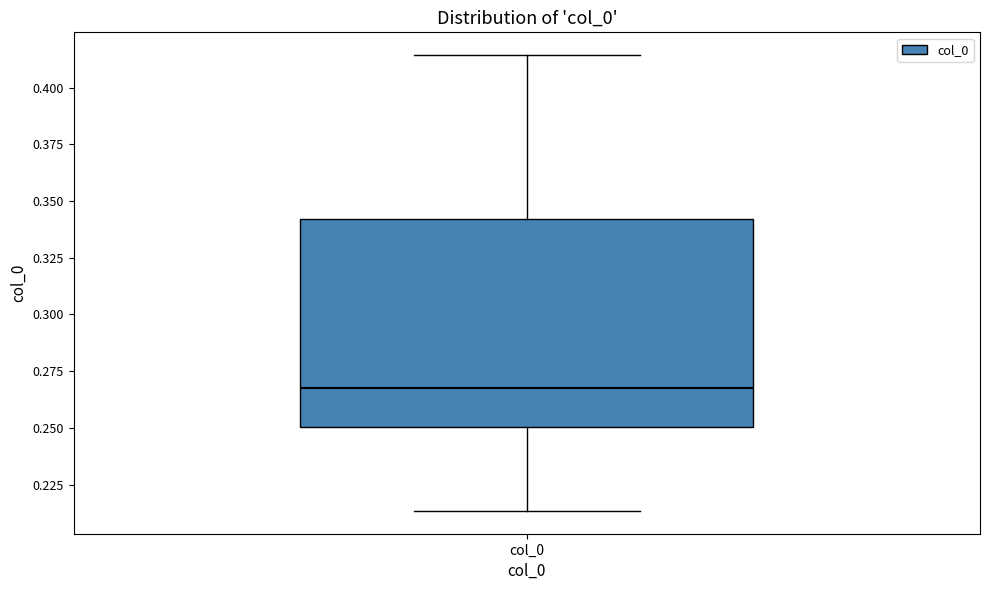

Where does the upper whisker of the box for col_0 end on the y-axis? The values are not printed on the chart, so give them approximately, as read against the axis.

0.415